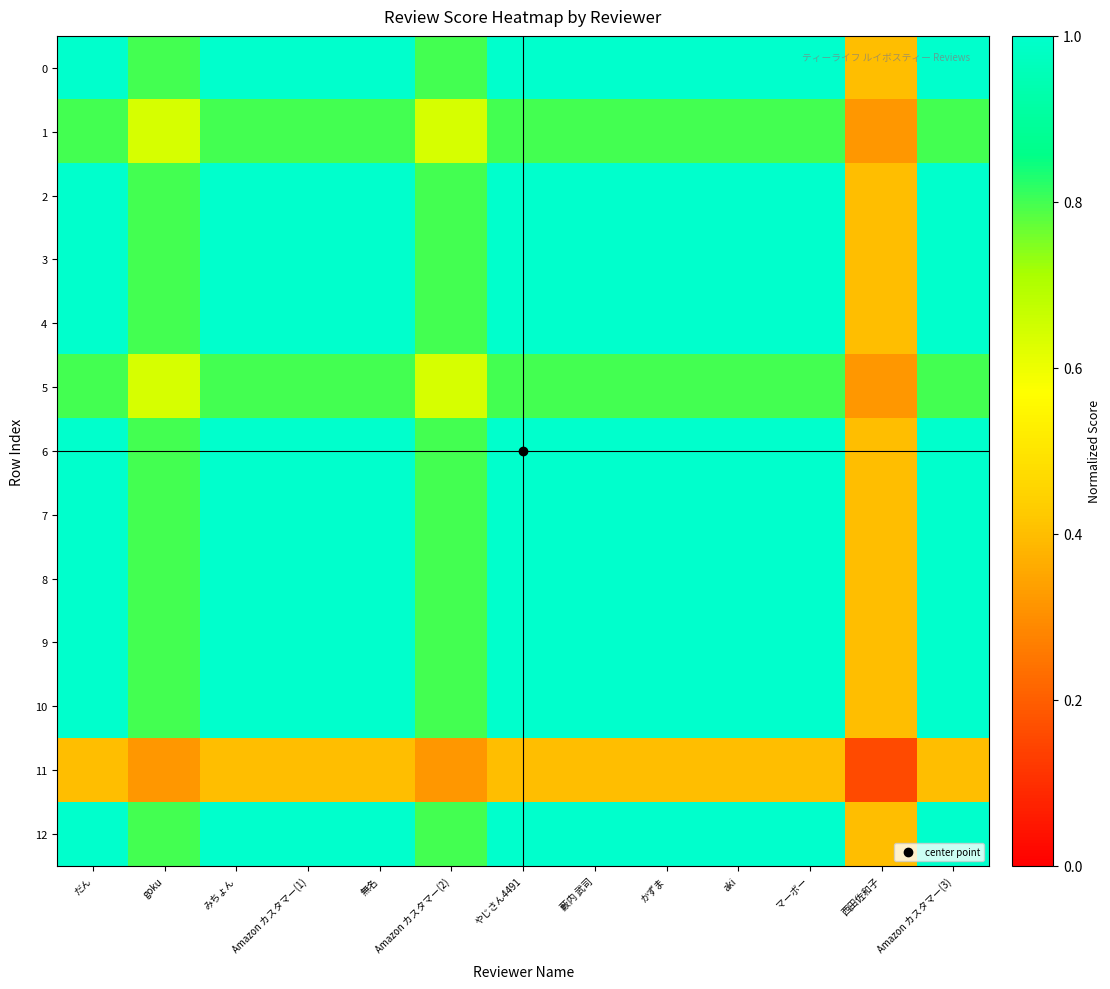

How many categories are shown in the chart?

13